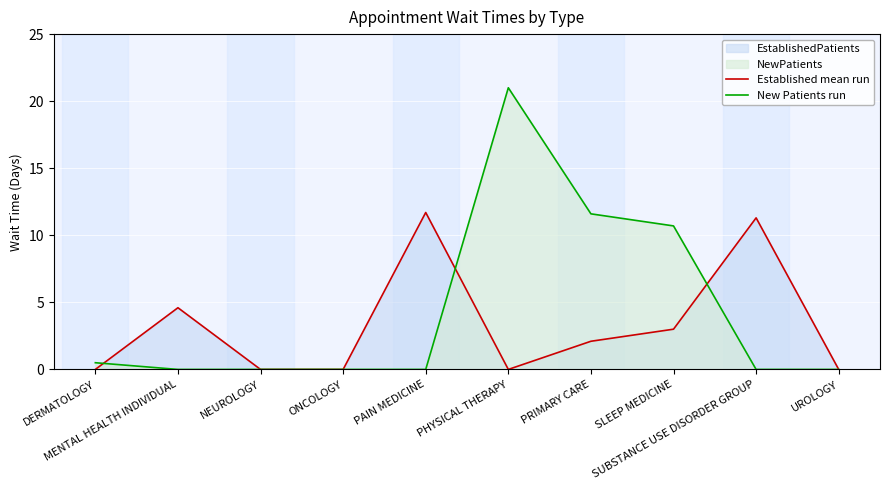

Reading right to left, transcribe all the data shown in this chart.

Established mean run: 0.0	11.3	3.0	2.1	0.0	11.7	0.0	0.0	4.6	0.0
New Patients run: 0.0	0.0	10.7	11.6	21.0	0.0	0.0	0.0	0.0	0.5